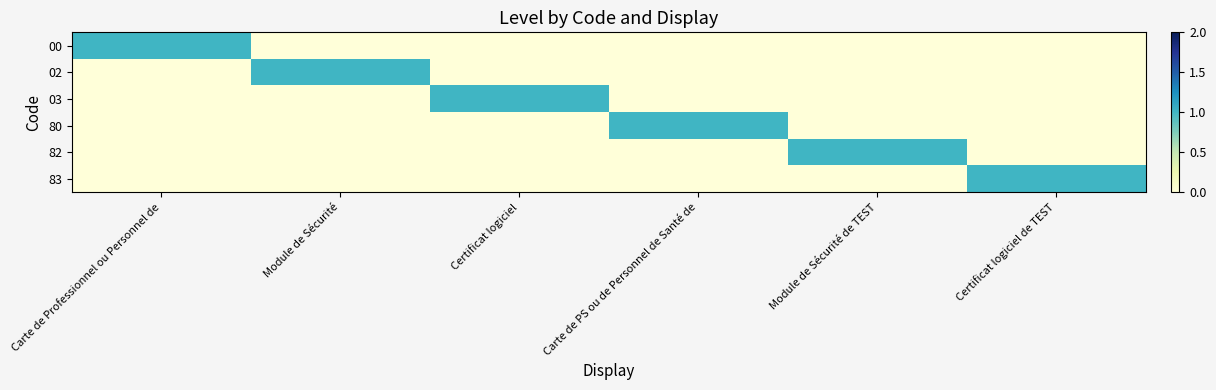

Which series has the largest range (max minus min)?

00